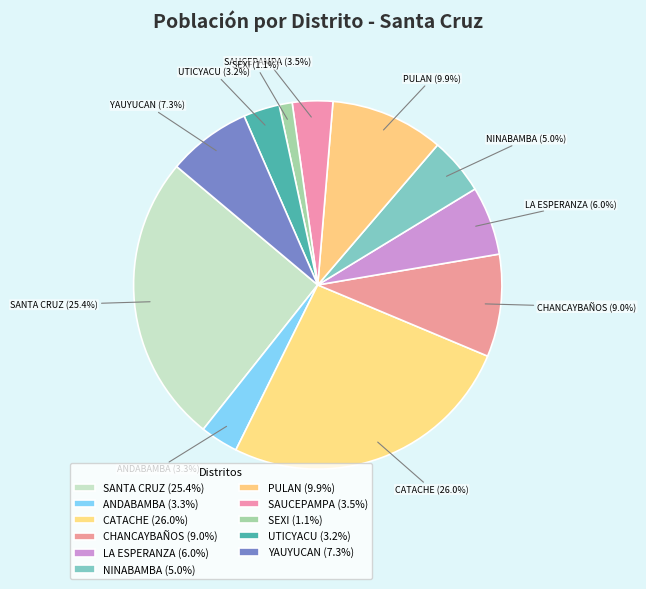

How many slices are in this pie chart?

11